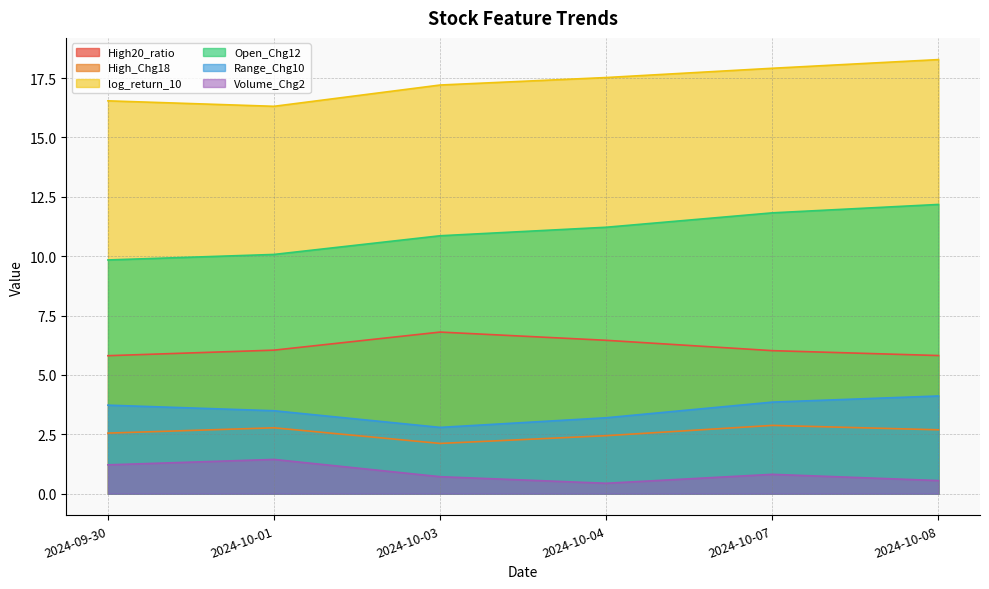

What is the difference between the Open_Chg12 values at 2024-10-07 and 2024-10-03?

1.0